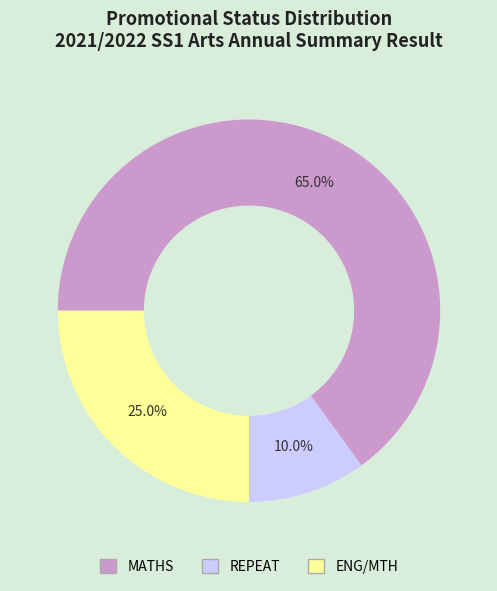

To the nearest percent, what is the difference between the largest and smallest slice percentages?

55%